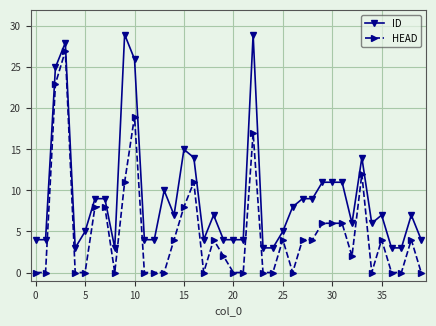

What is the value of the HEAD point at the 20th from the left?

2